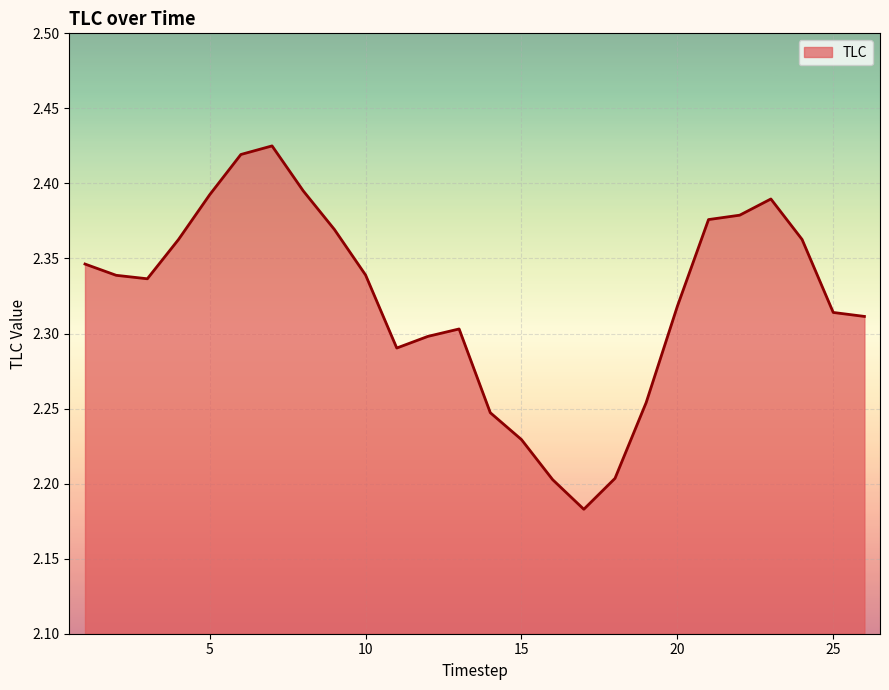

Is this an area chart (filled region under the line)?

Yes